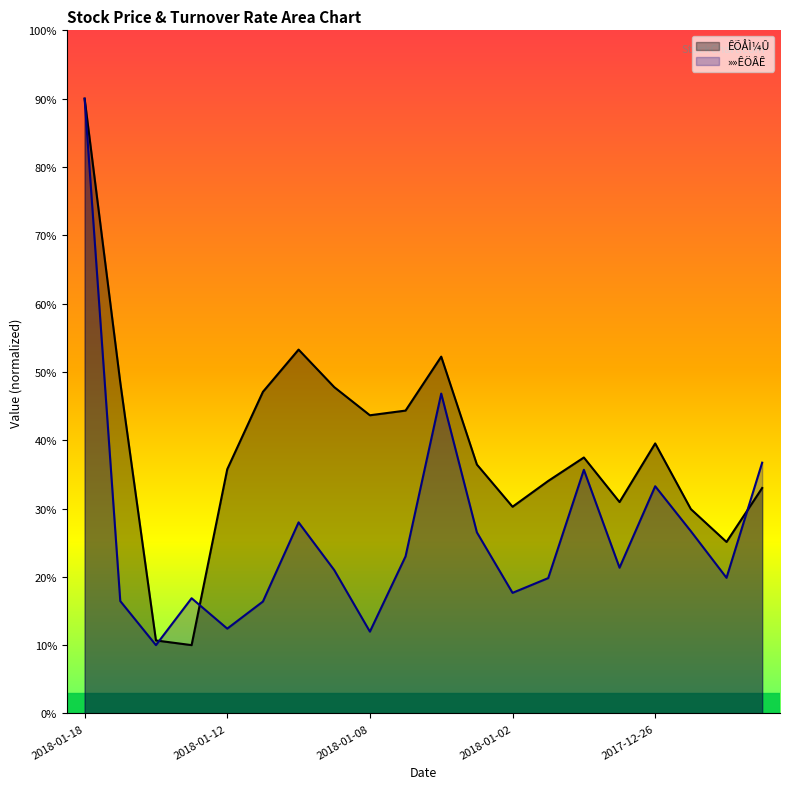

Rank the categories by »»ÊÖÂÊ value from highest to lowest.

2018-01-18, 2018-01-04, 2017-12-21, 2017-12-28, 2017-12-26, 2018-01-10, 2017-12-25, 2018-01-03, 2018-01-05, 2017-12-27, 2018-01-09, 2017-12-22, 2017-12-29, 2018-01-02, 2018-01-15, 2018-01-17, 2018-01-11, 2018-01-12, 2018-01-08, 2018-01-16